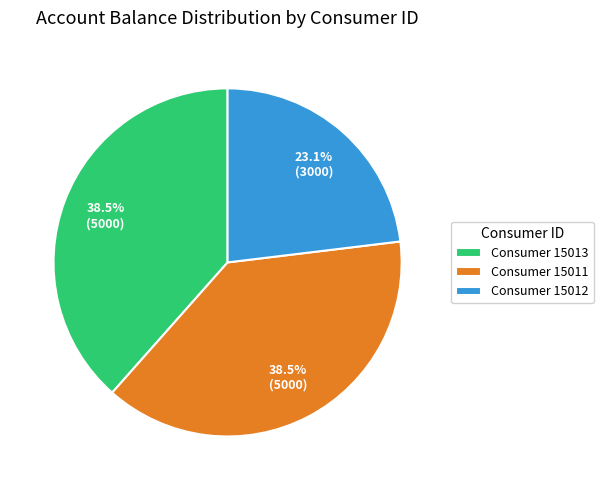

Is Consumer 15011 the majority of the pie?

No